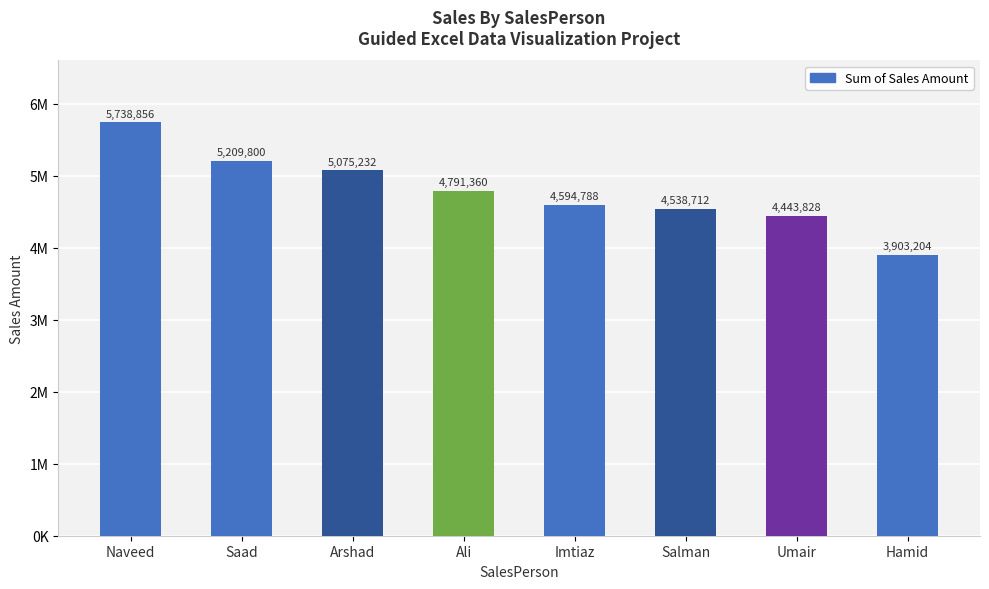

Does the chart contain any negative values?

No